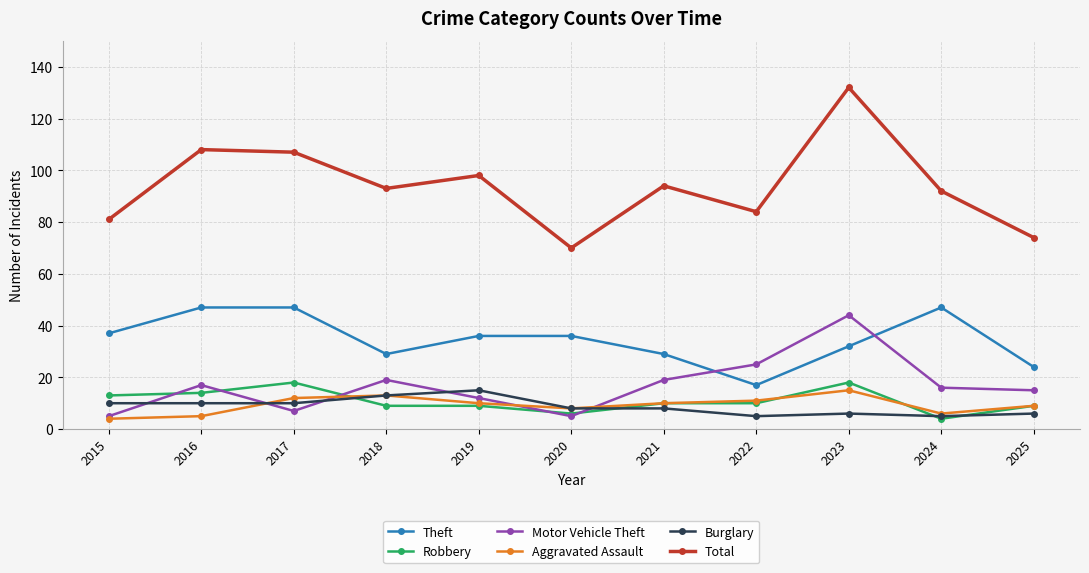

Which series changed the most between 2022 and 2023?

Total